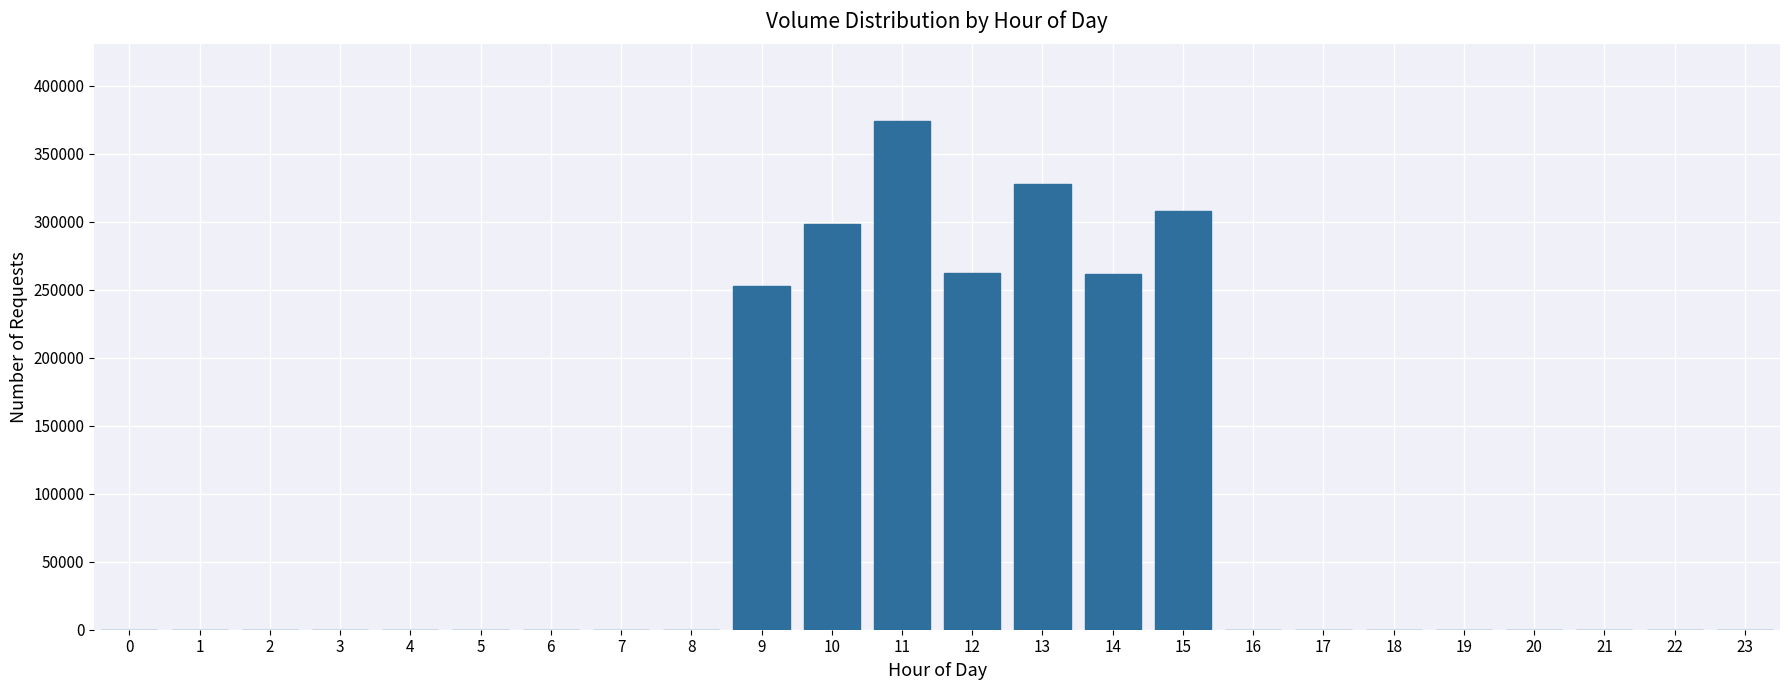

The value at 17 is 0. True or false?

True